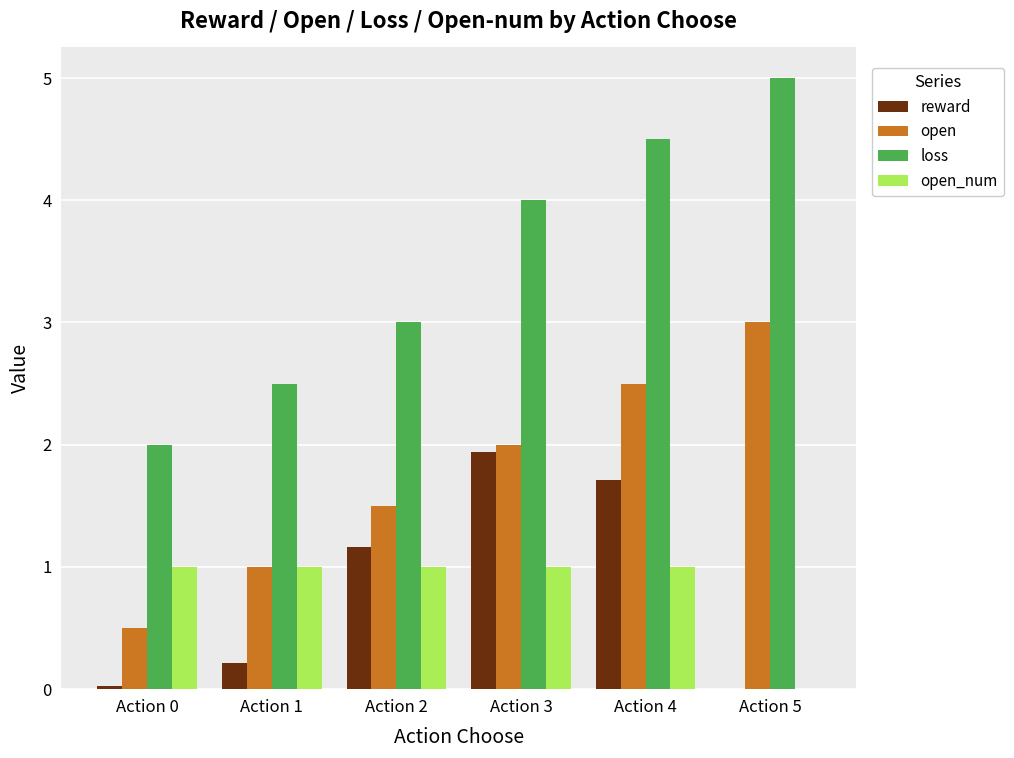

Which series has the widest spread of values?

loss